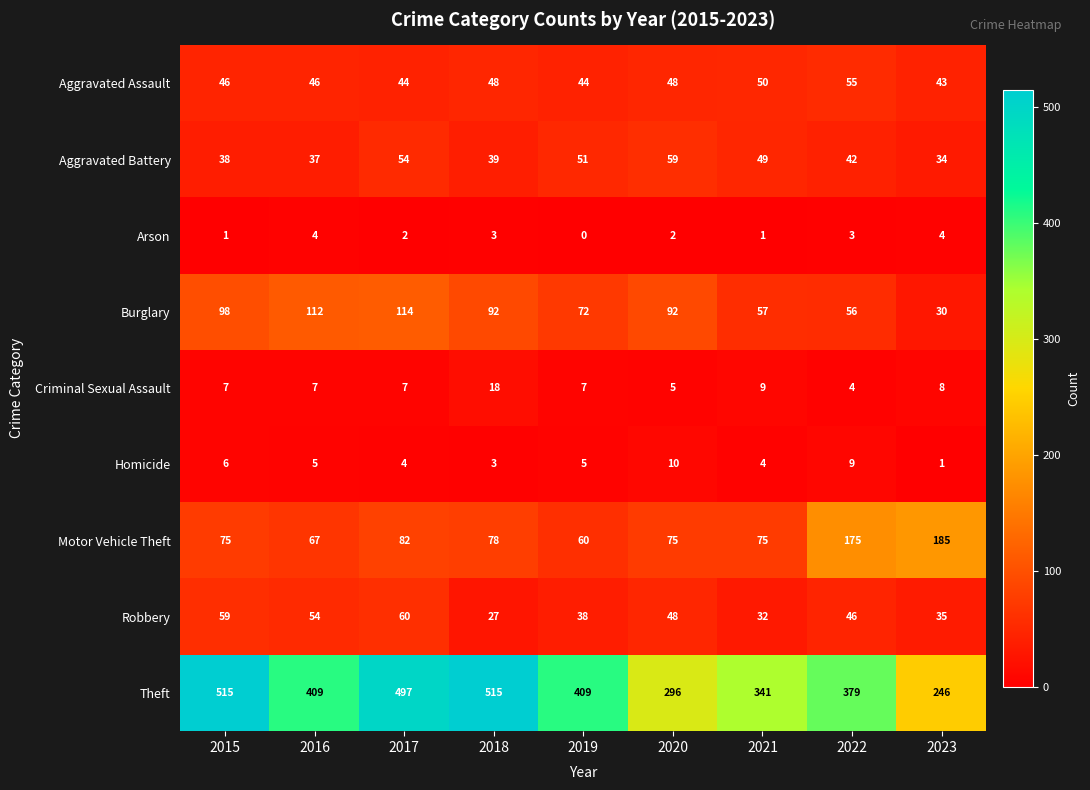

True or false: Criminal Sexual Assault has a value of 7 at 2019.

True